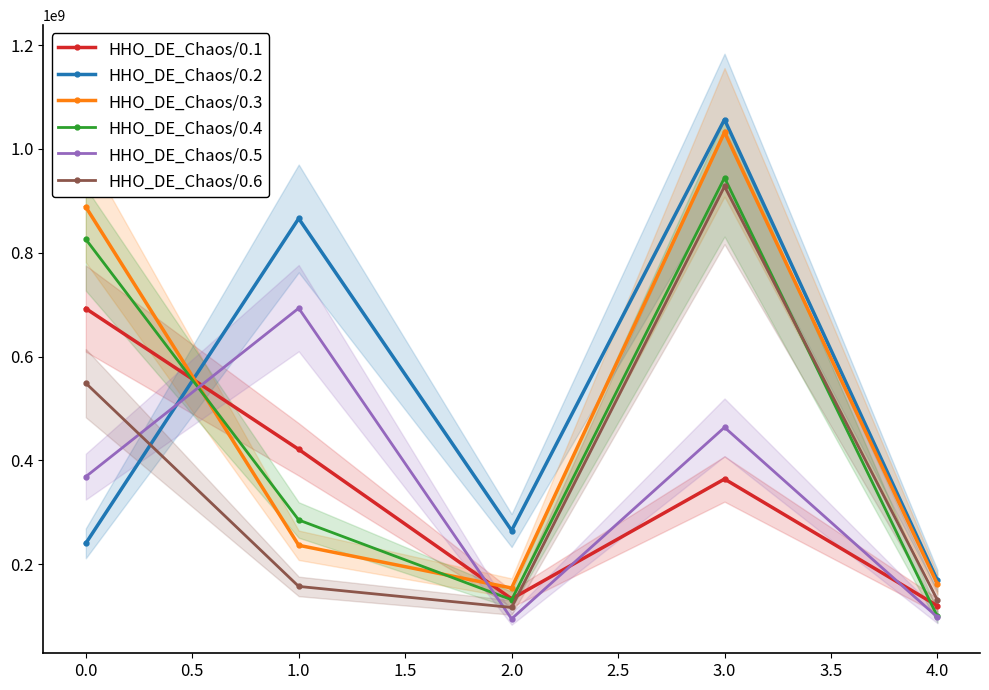

The HHO_DE_Chaos/0.4 series shows 56389637.1 at 4.0. True or false?

False